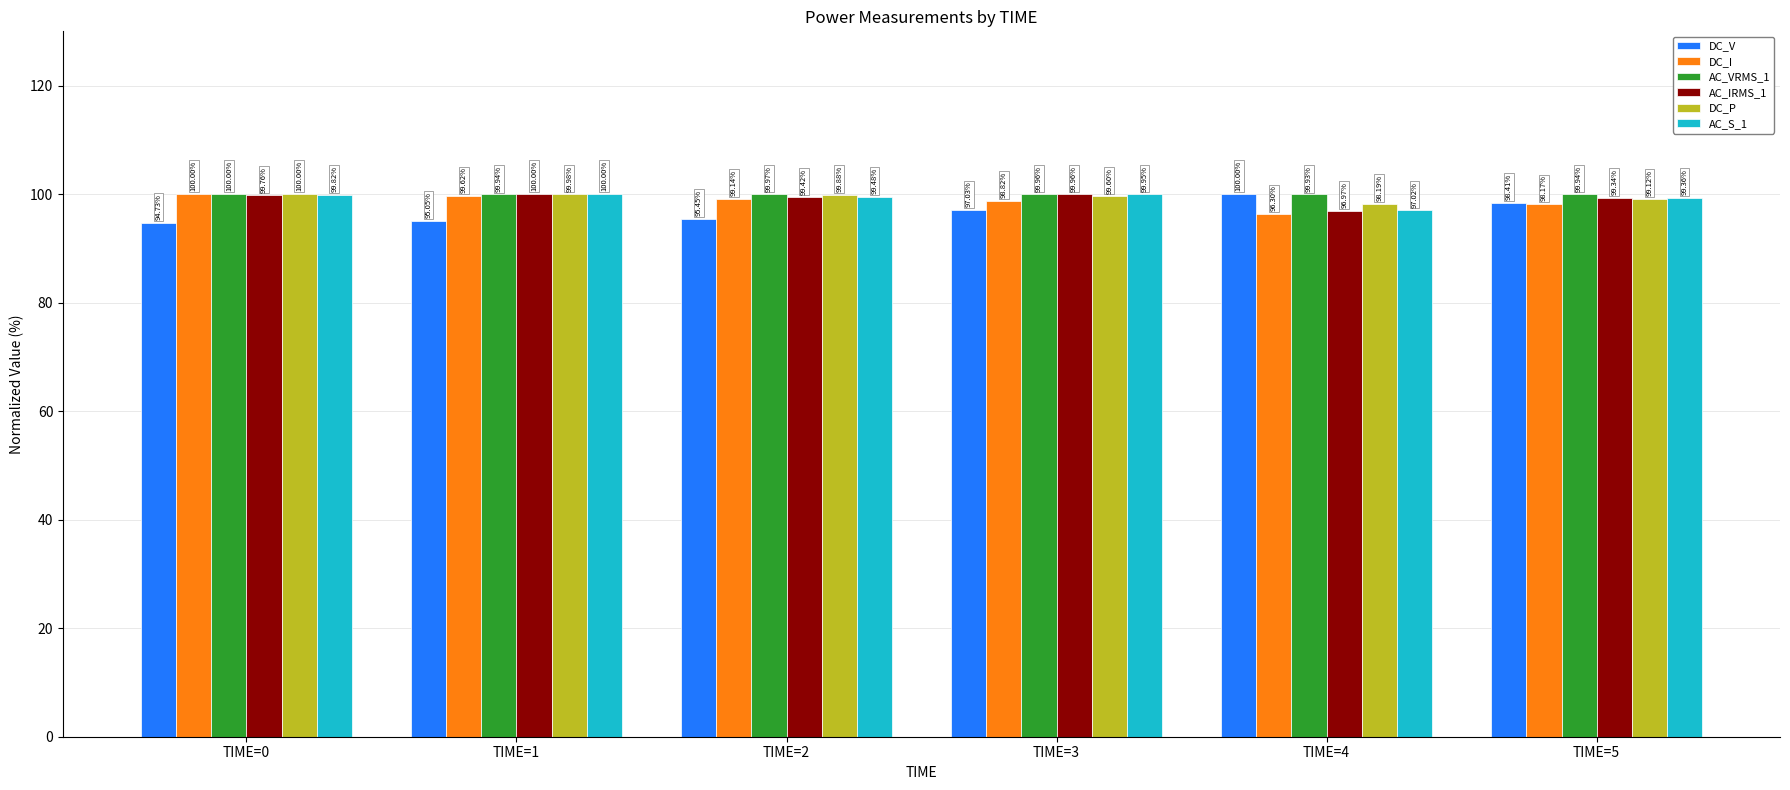

What is the value of the AC_S_1 bar at the 6th from the left?

99.4